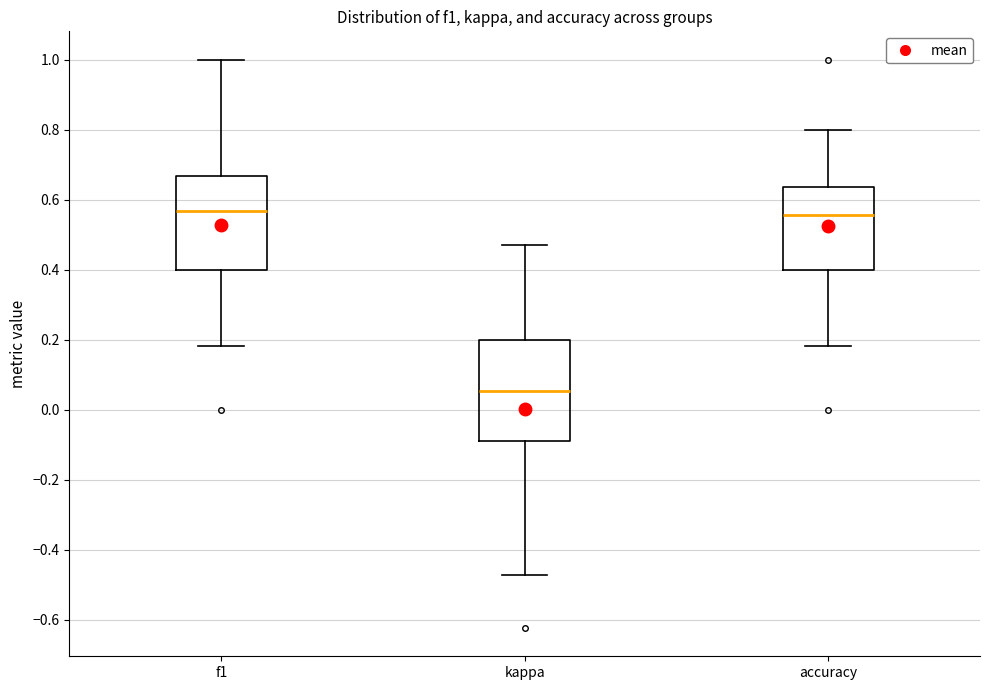

Comparing the boxes themselves (not the whiskers), which one is the tallest?

kappa